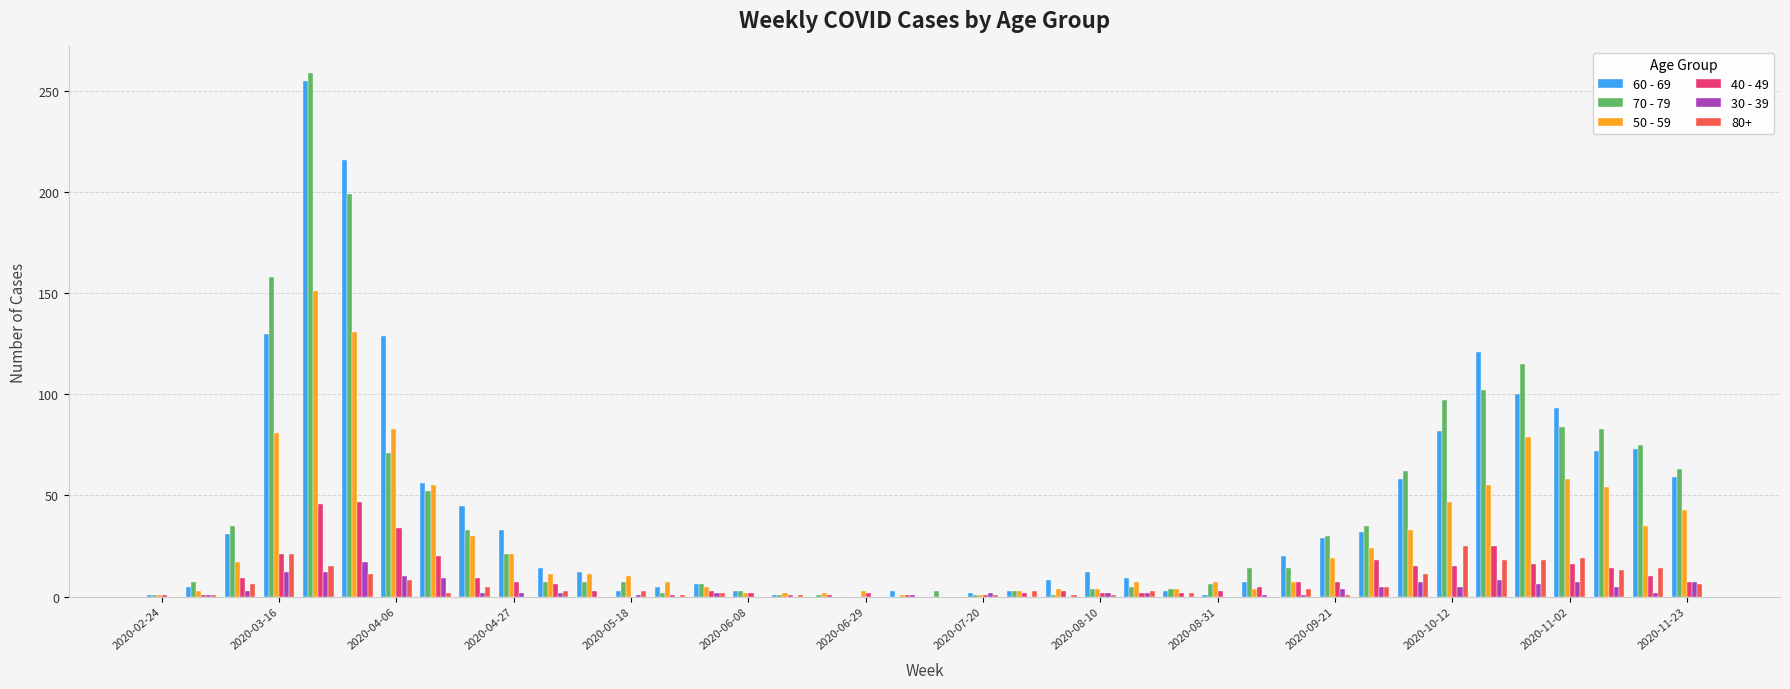

What is the greatest value displayed?

259